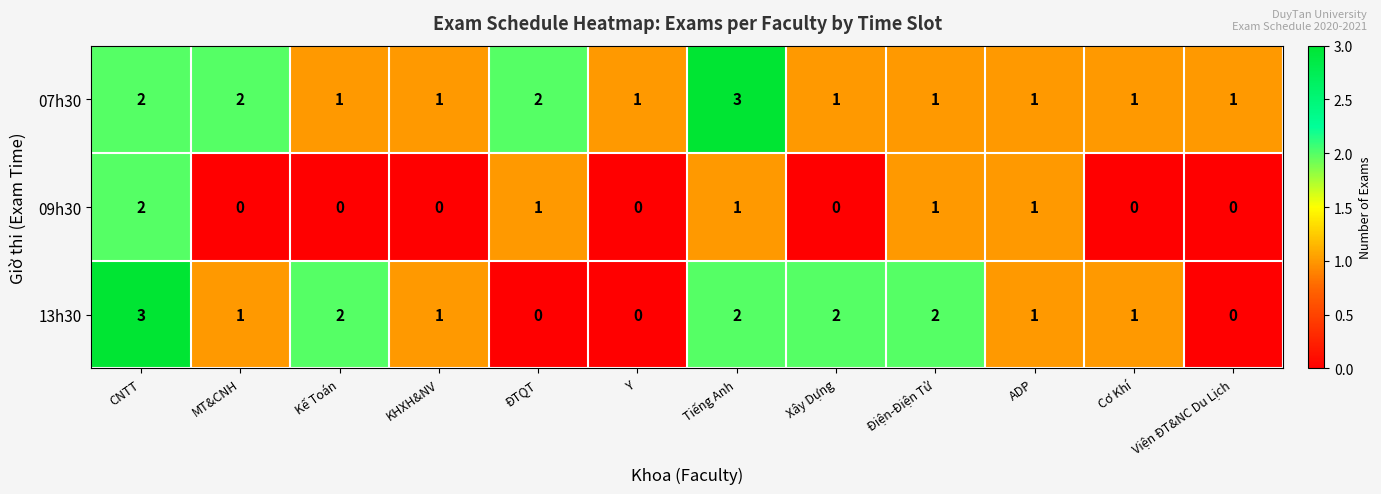

What is the sum of all 13h30 values?

15